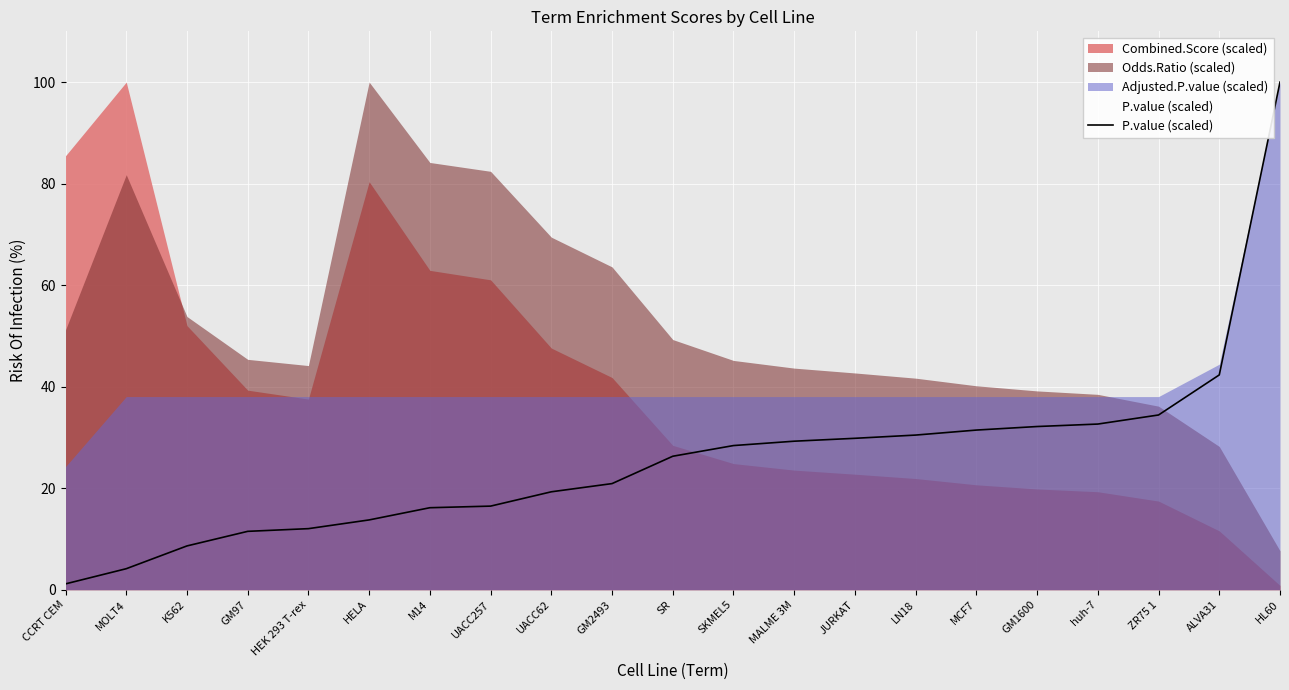

Which category has the highest value across all series?

HL60